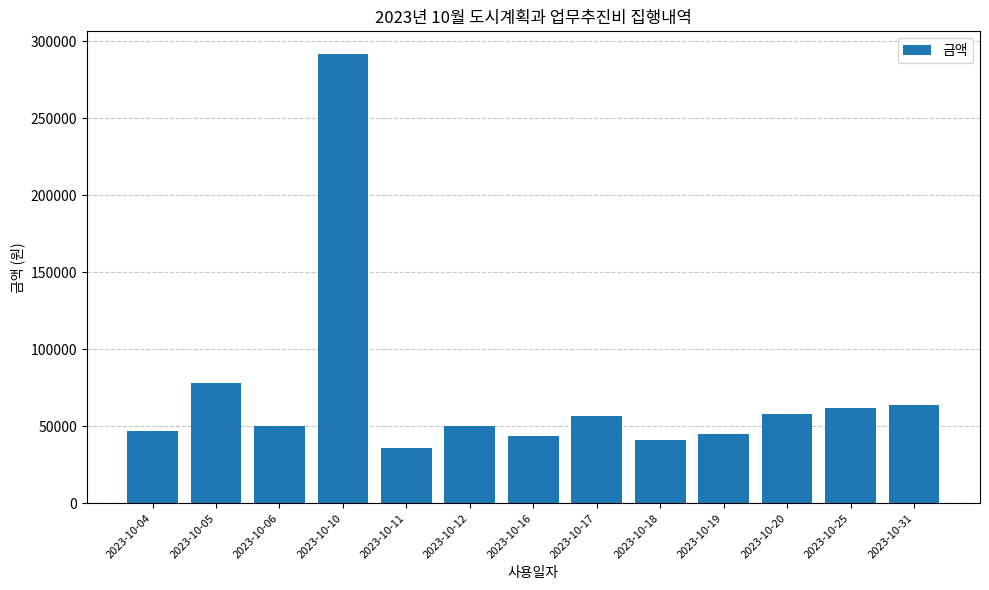

Is it true that the value at 2023-10-05 is 124363?

False